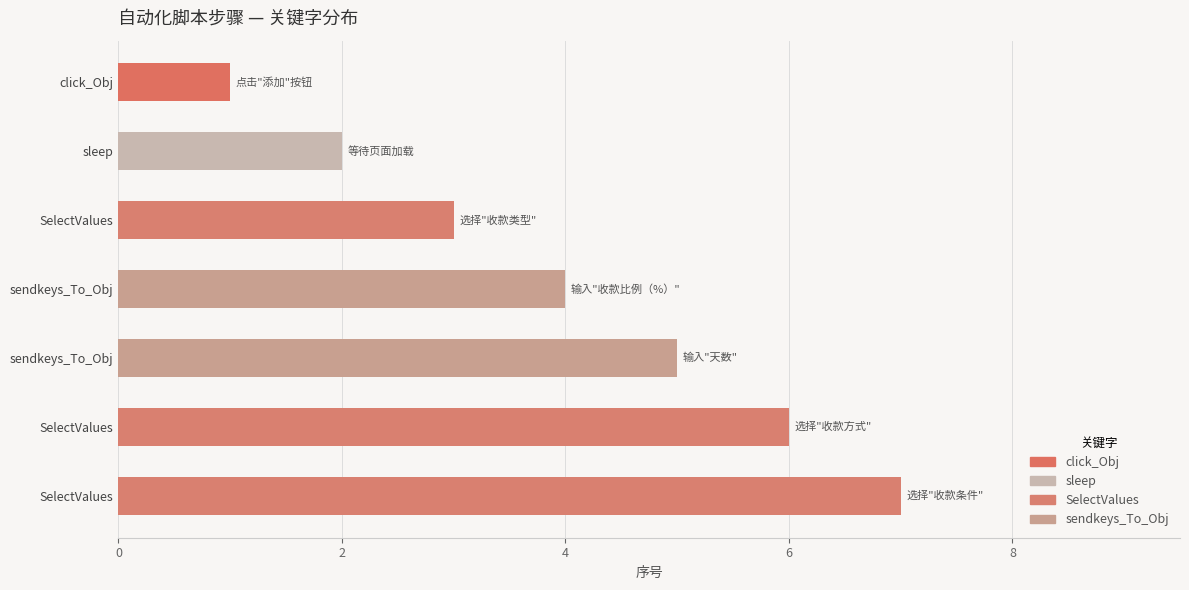

How many categories are shown in the chart?

7